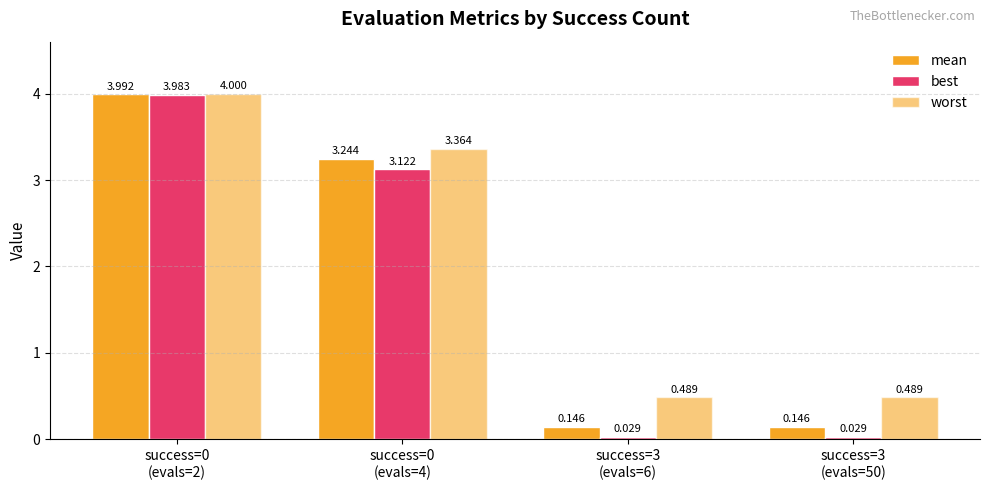

At how many categories does at least one series exceed 0?

4